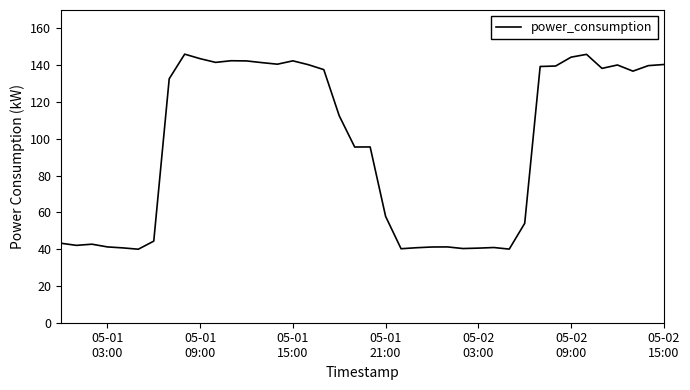

What is the maximum value shown in the chart?

146.0